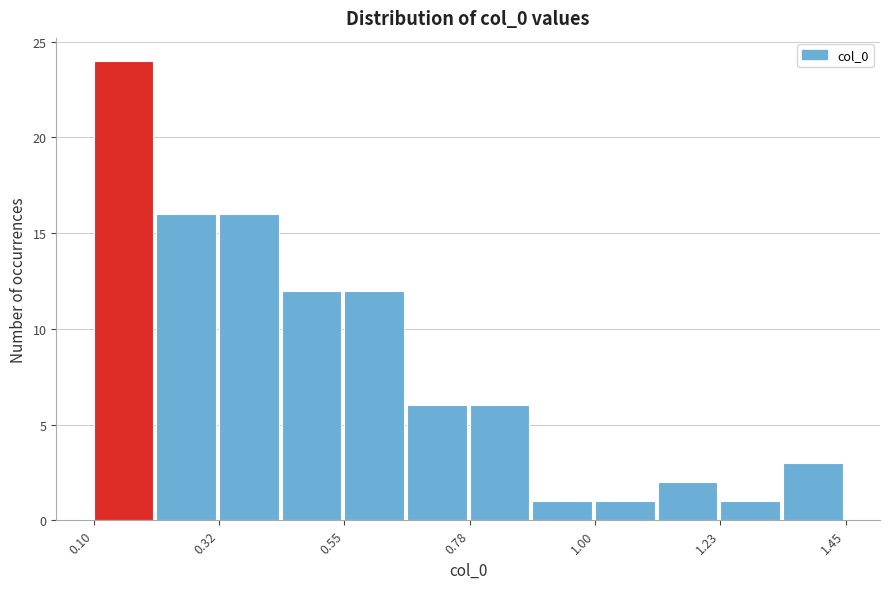

Around what value on the x-axis is the tallest bar? Give the approximate position of its centre, as read against the axis.

0.15